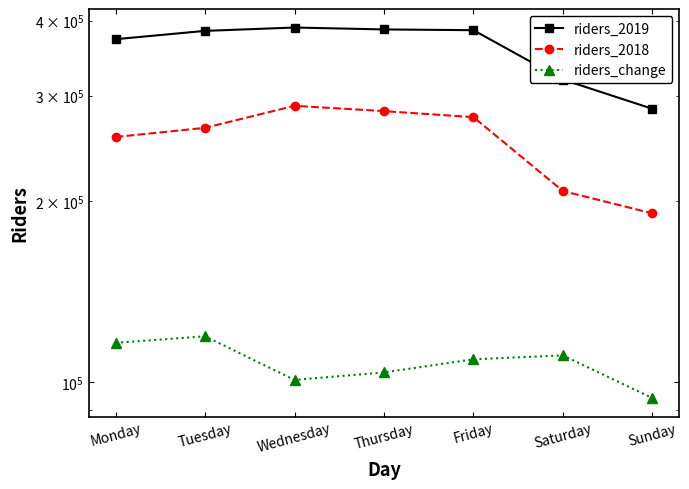

Count the number of data series in this chart.

3